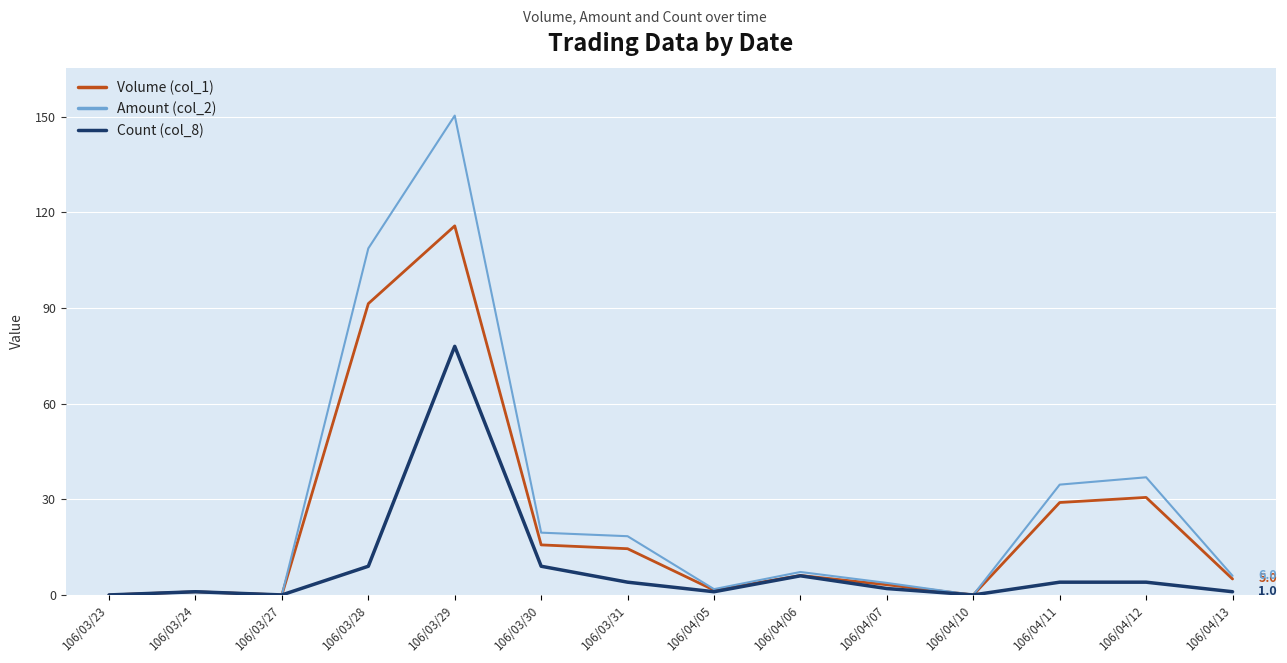

Is the value of Count (col_8) at 106/03/31 greater than the value of Volume (col_1) at 106/04/12?

No